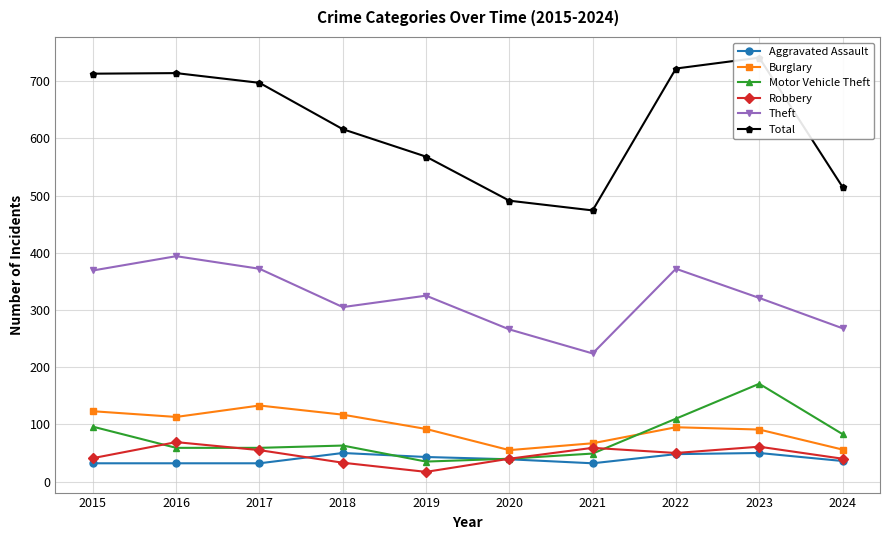

What is the difference between the maximum and minimum values in the Theft series?

170